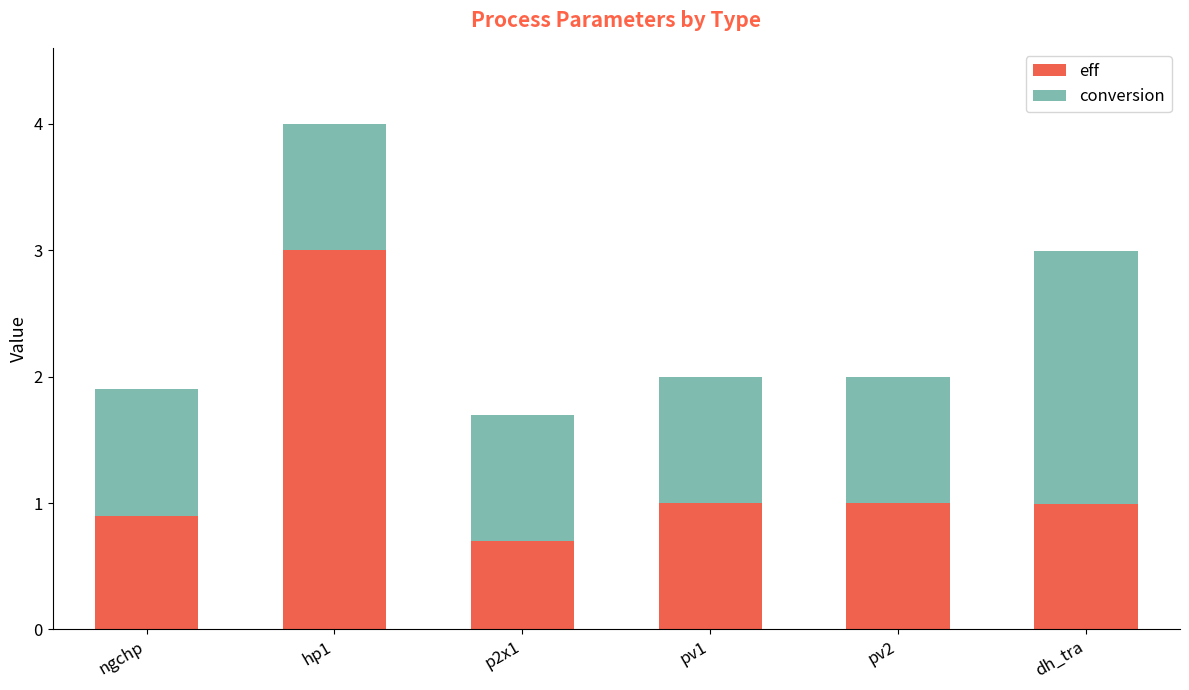

The value of eff at pv2 is 1.0. True or false?

True